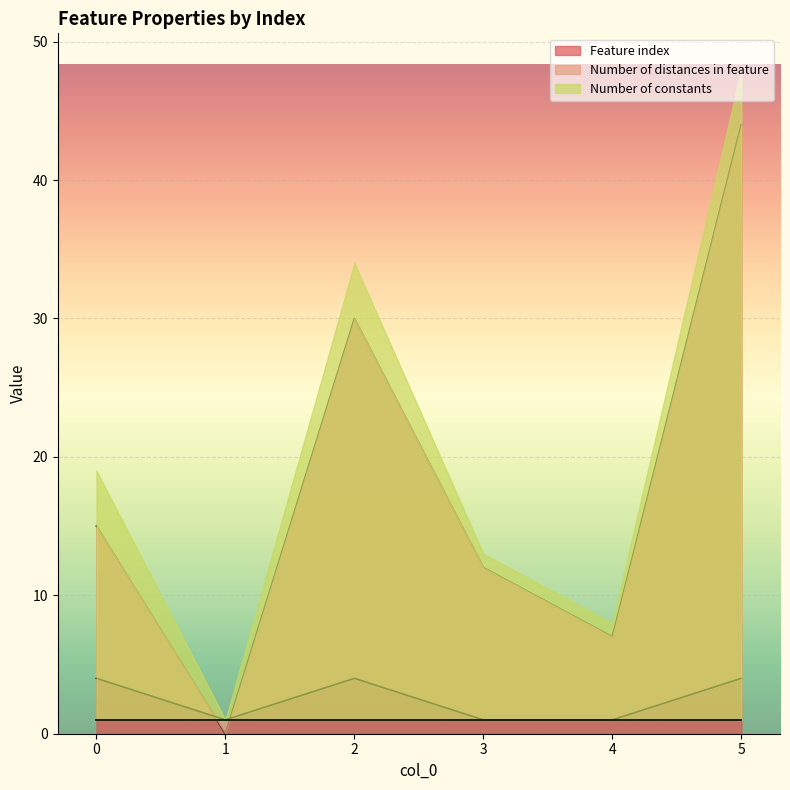

How many interior local peaks does the Feature index series have?

1